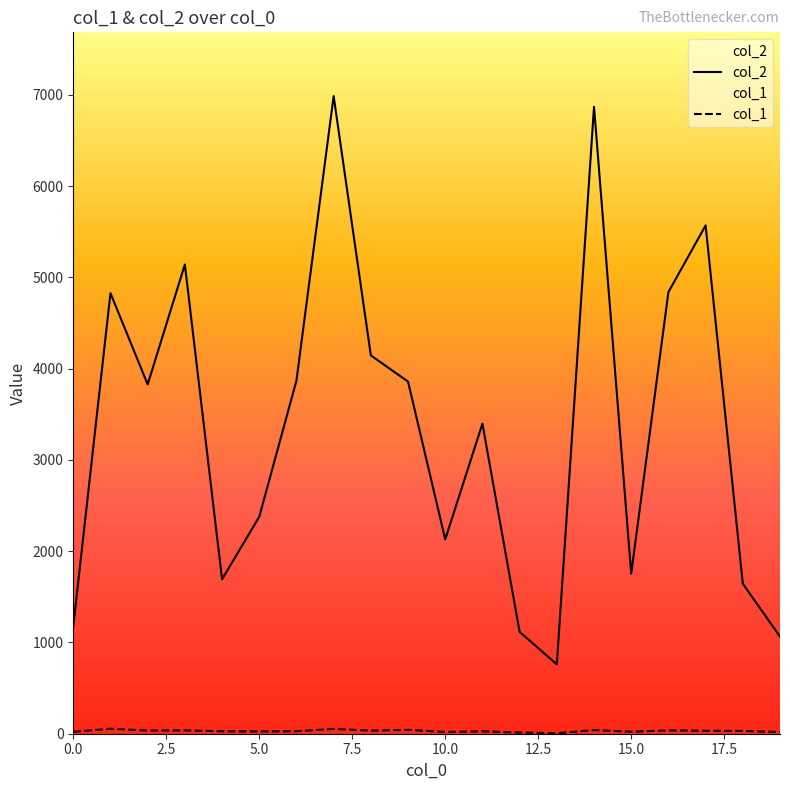

What is the sum of all col_1 values?

602